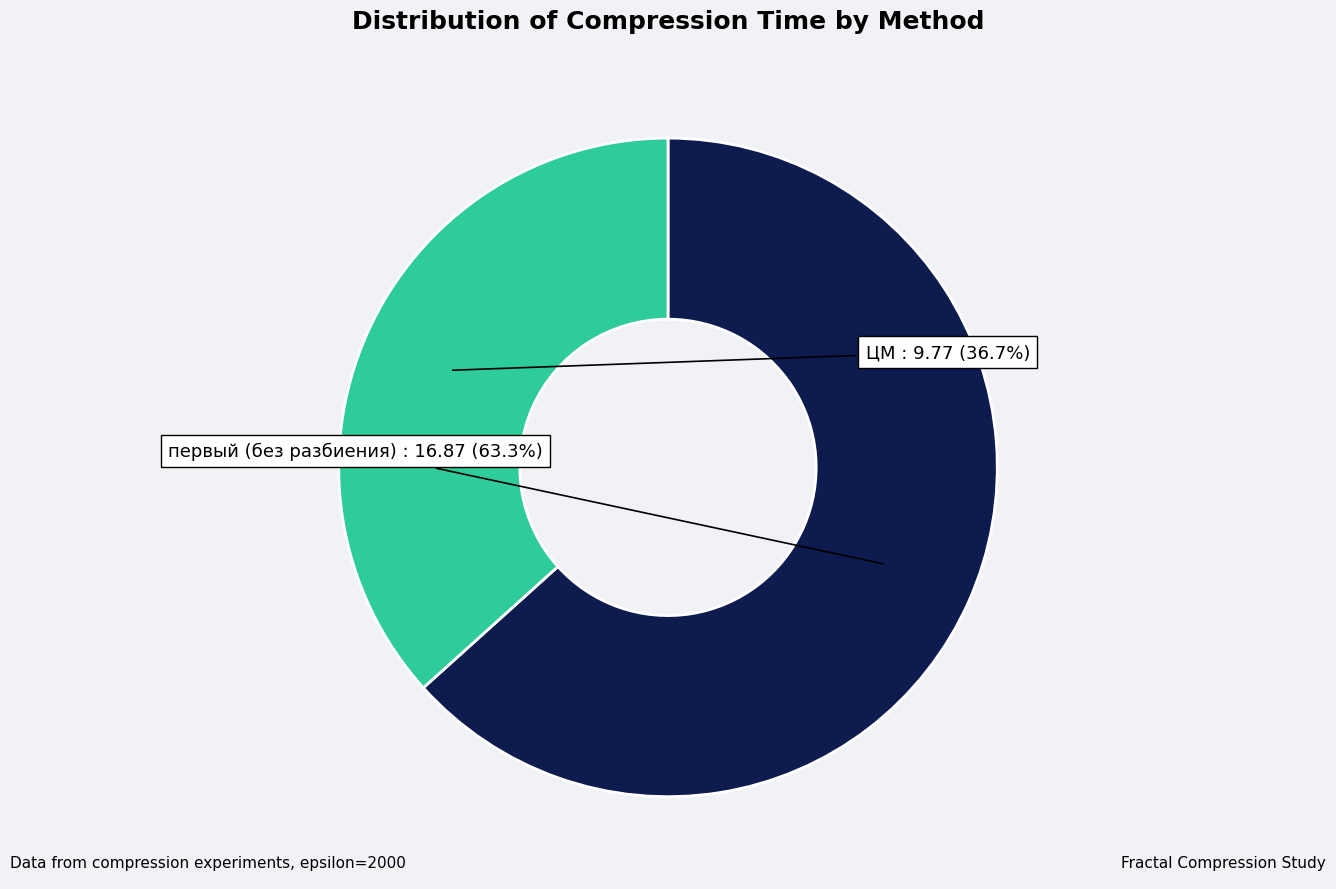

Does any single category account for the majority?

Yes